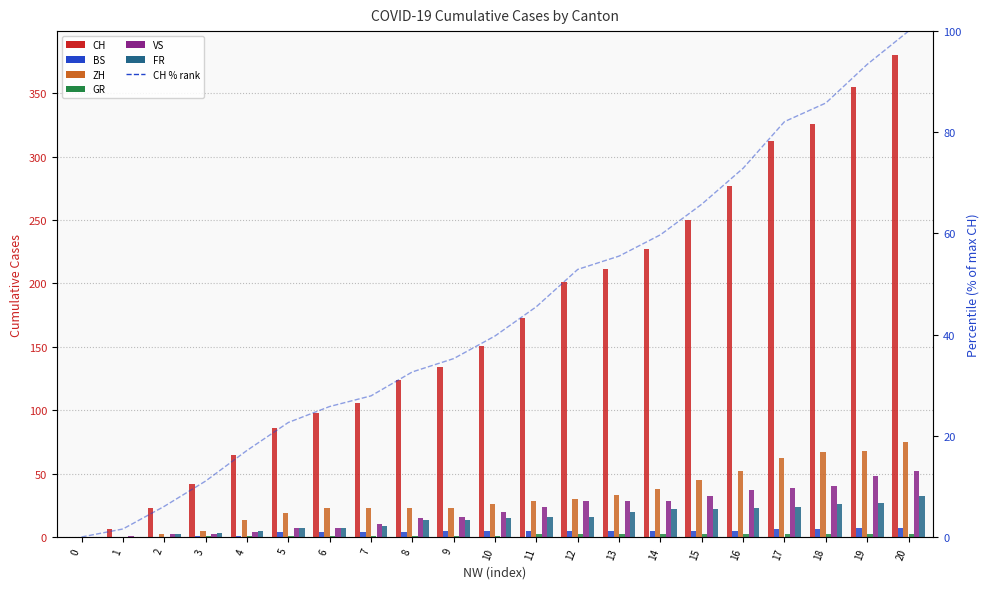

What is the difference between the maximum and minimum values in the VS series?

52